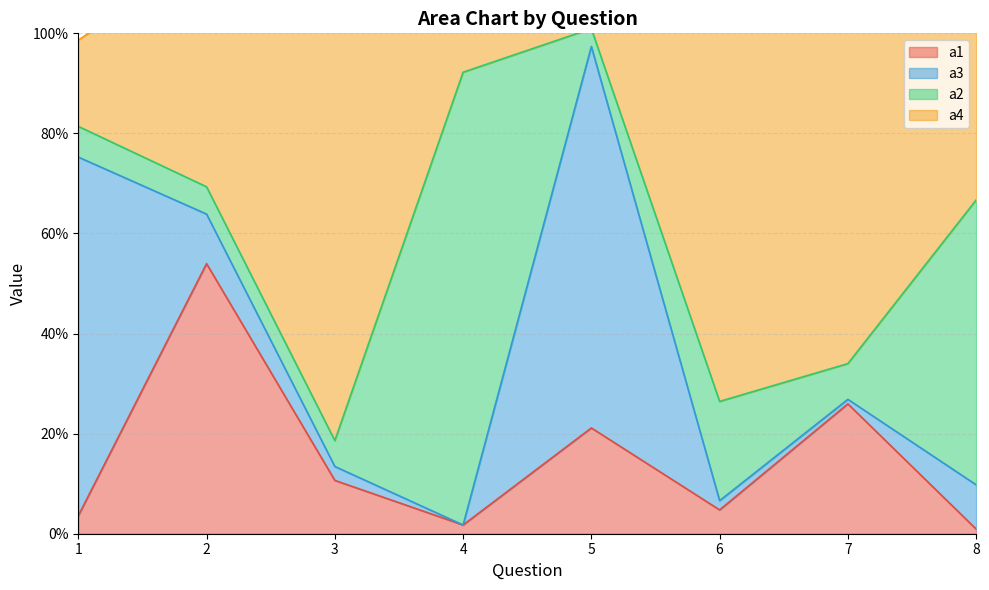

At which category does a1 reach its first local peak?

2